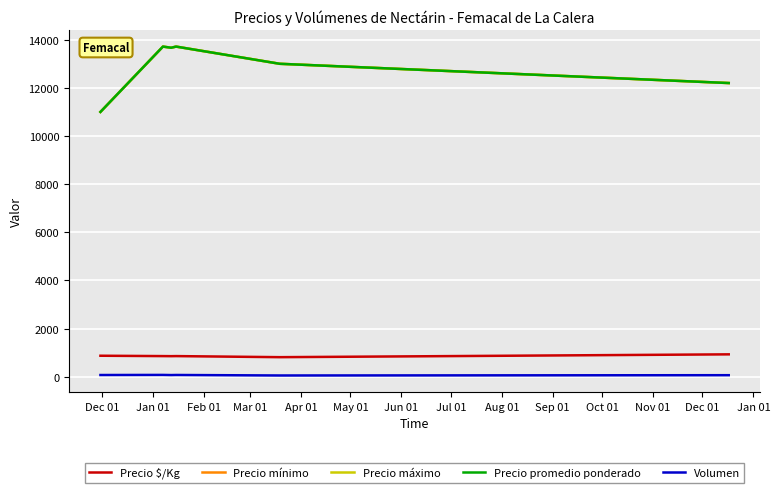

Which category has the lowest value in the Precio promedio ponderado series?

Dec 01